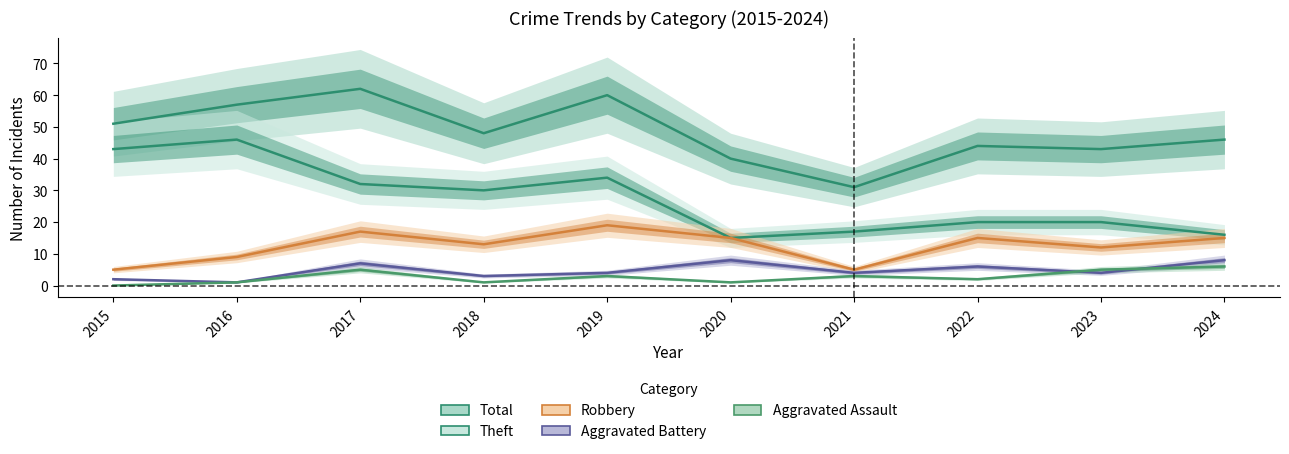

What is the difference between the maximum and minimum values in the Total series?

31